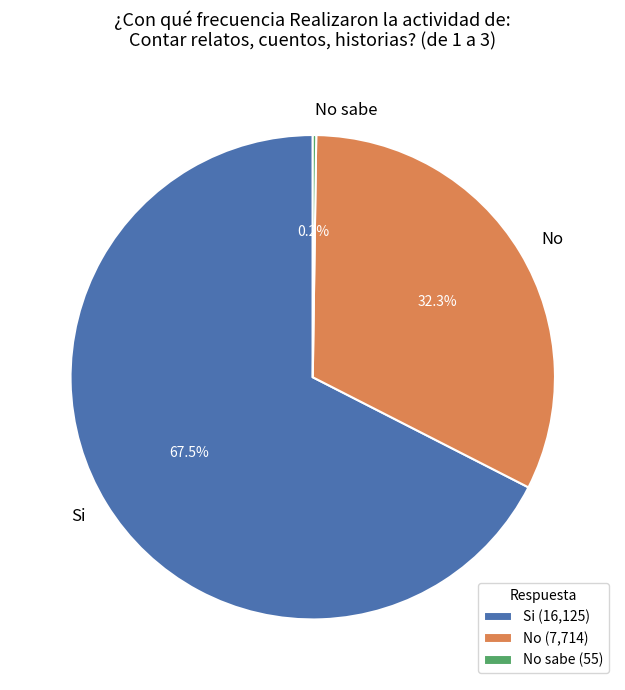

Which category has the biggest portion of the pie?

Si